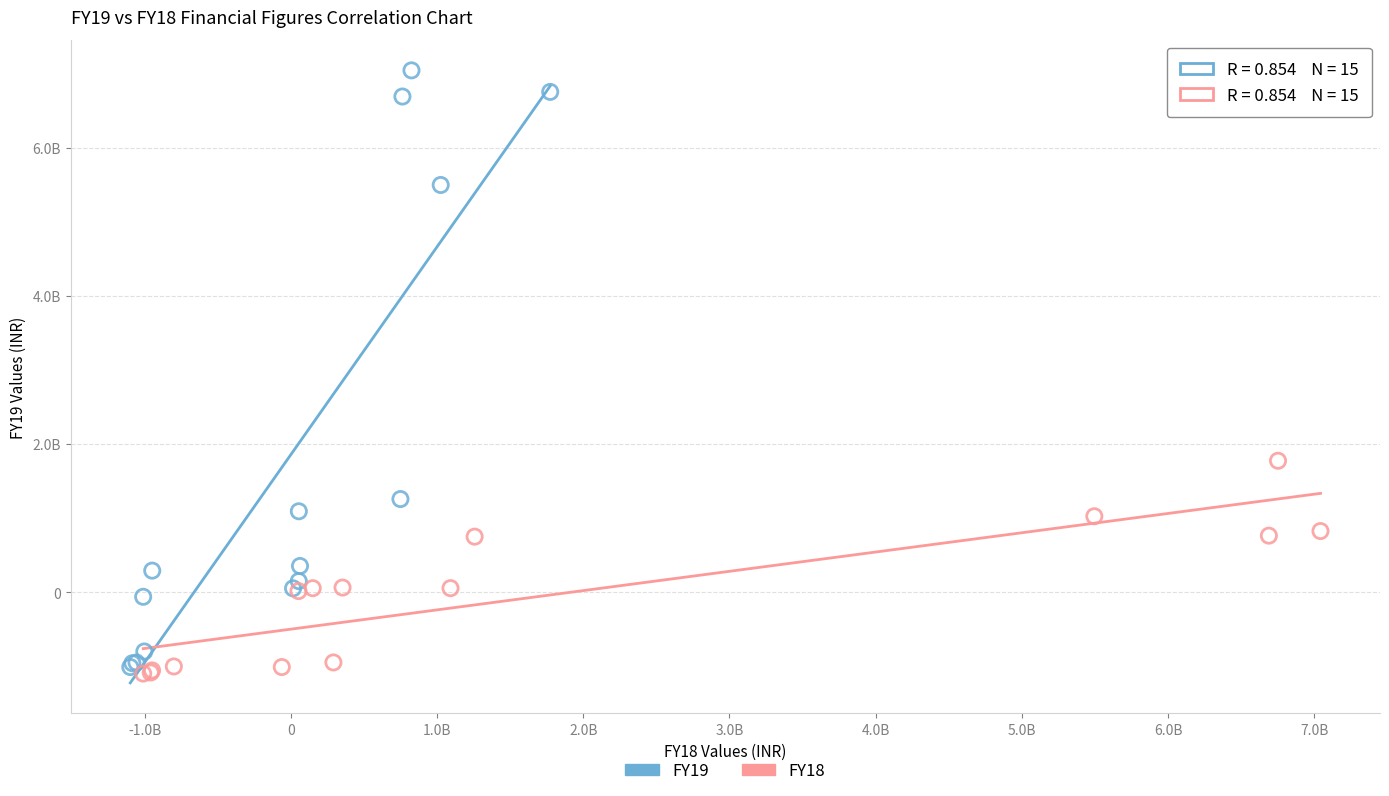

What are all the series names shown in the legend?

FY19, FY18